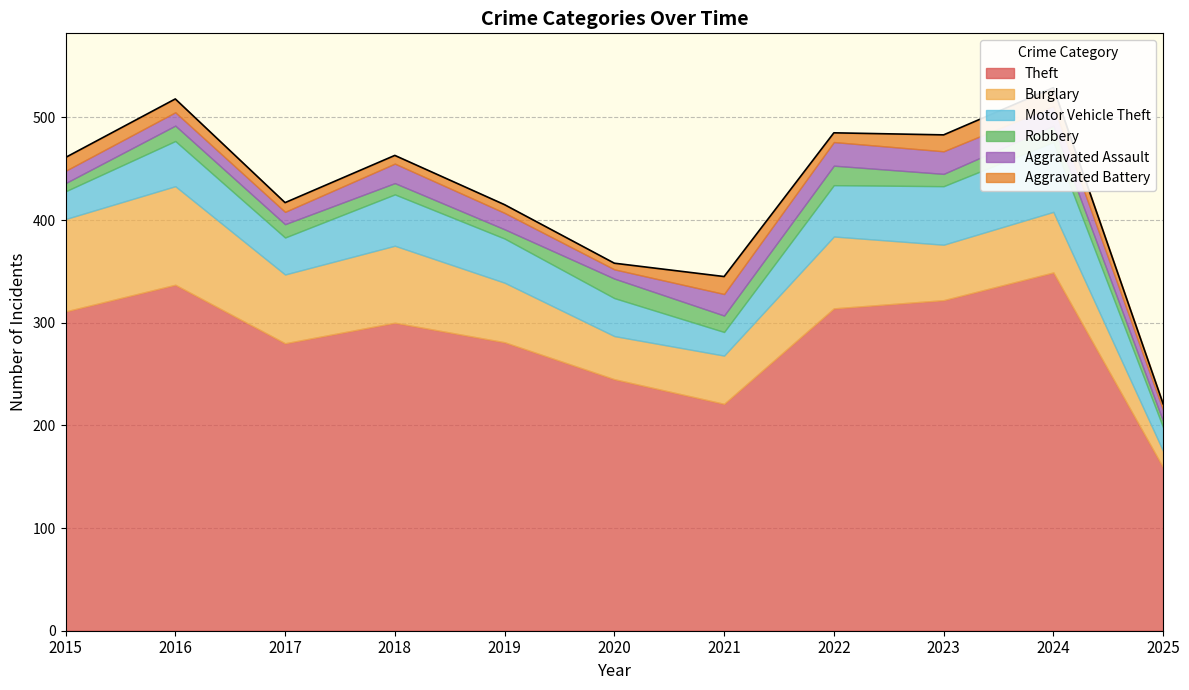

Is the value of Theft at 2025 greater than the value of Aggravated Assault at 2017?

Yes